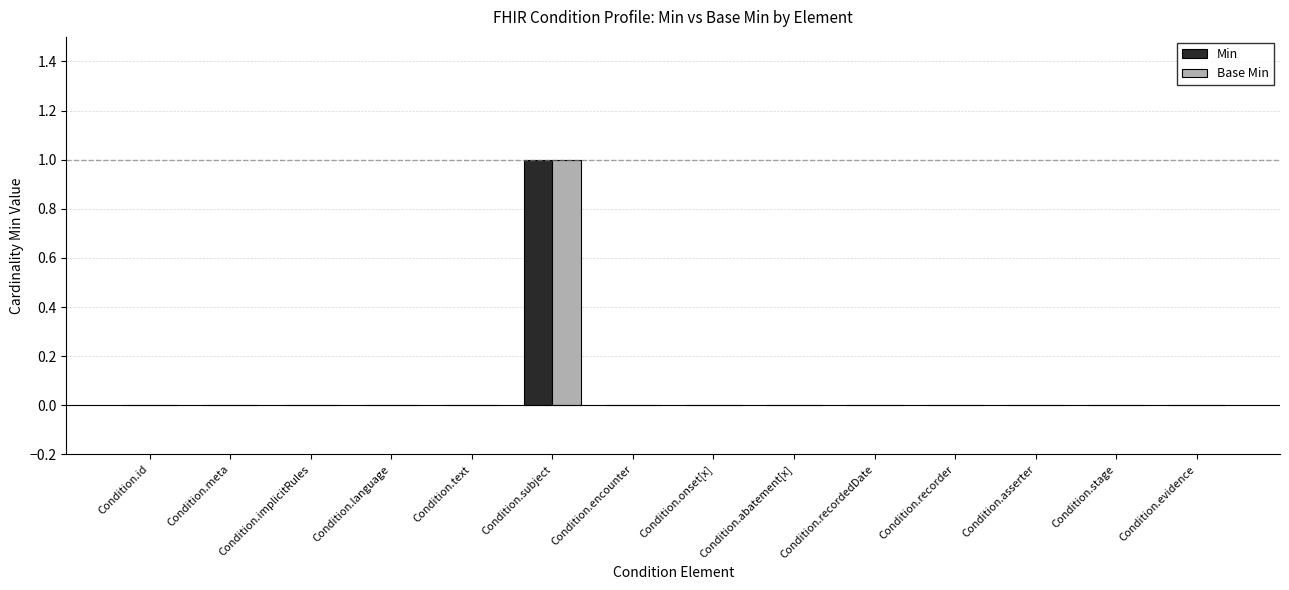

The Base Min series shows 0 at Condition.id. True or false?

True